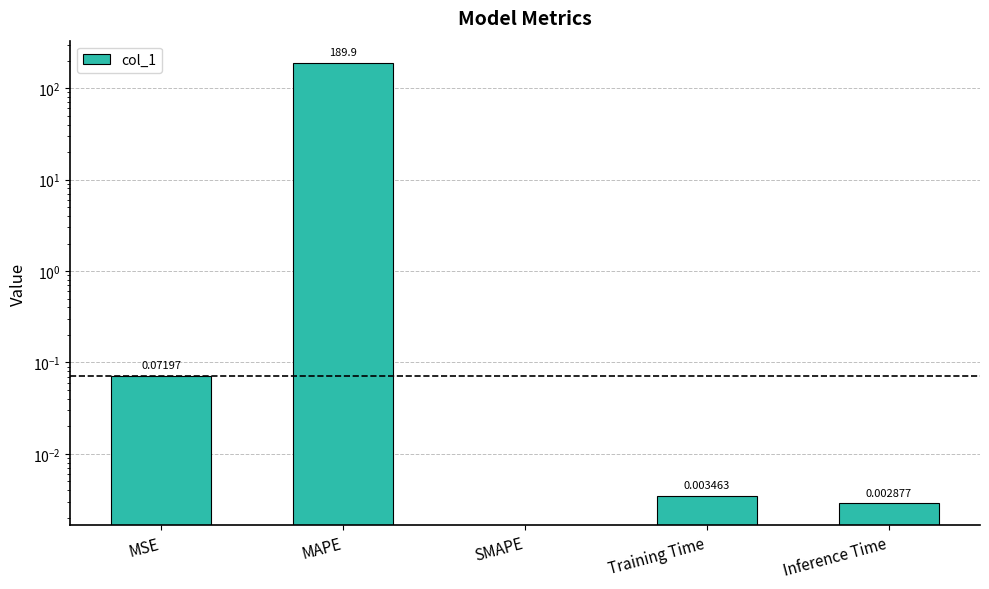

What is the change in value from MSE to MAPE?

+189.8